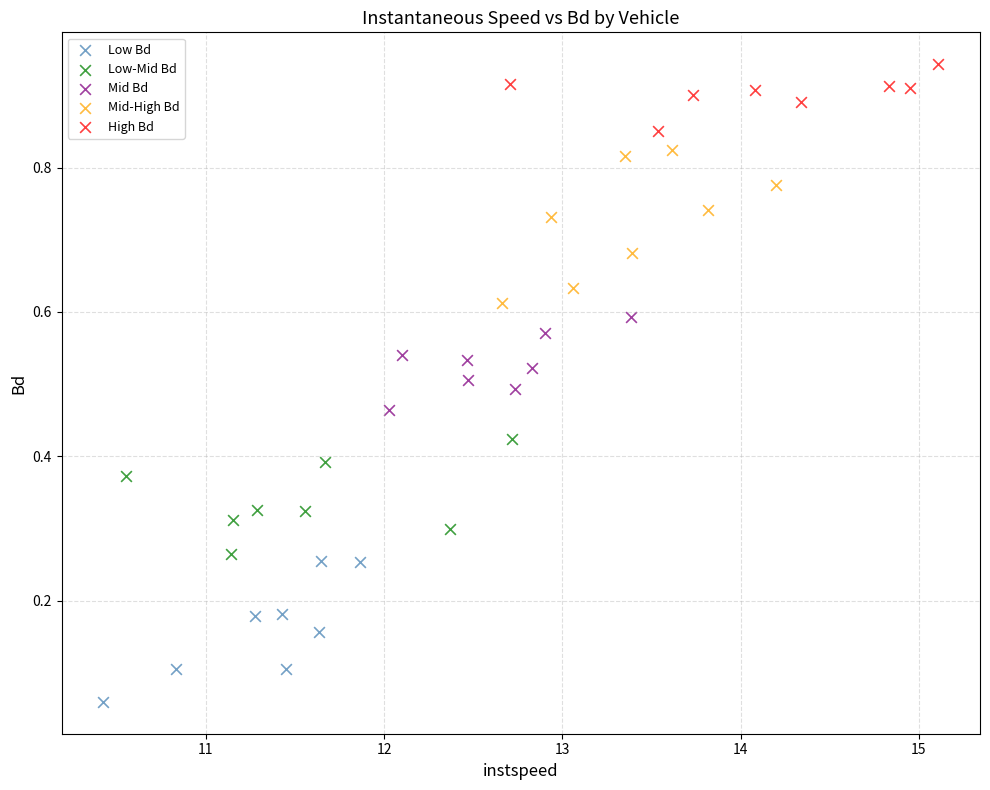

What are all the series names shown in the legend?

Low Bd, Low-Mid Bd, Mid Bd, Mid-High Bd, High Bd